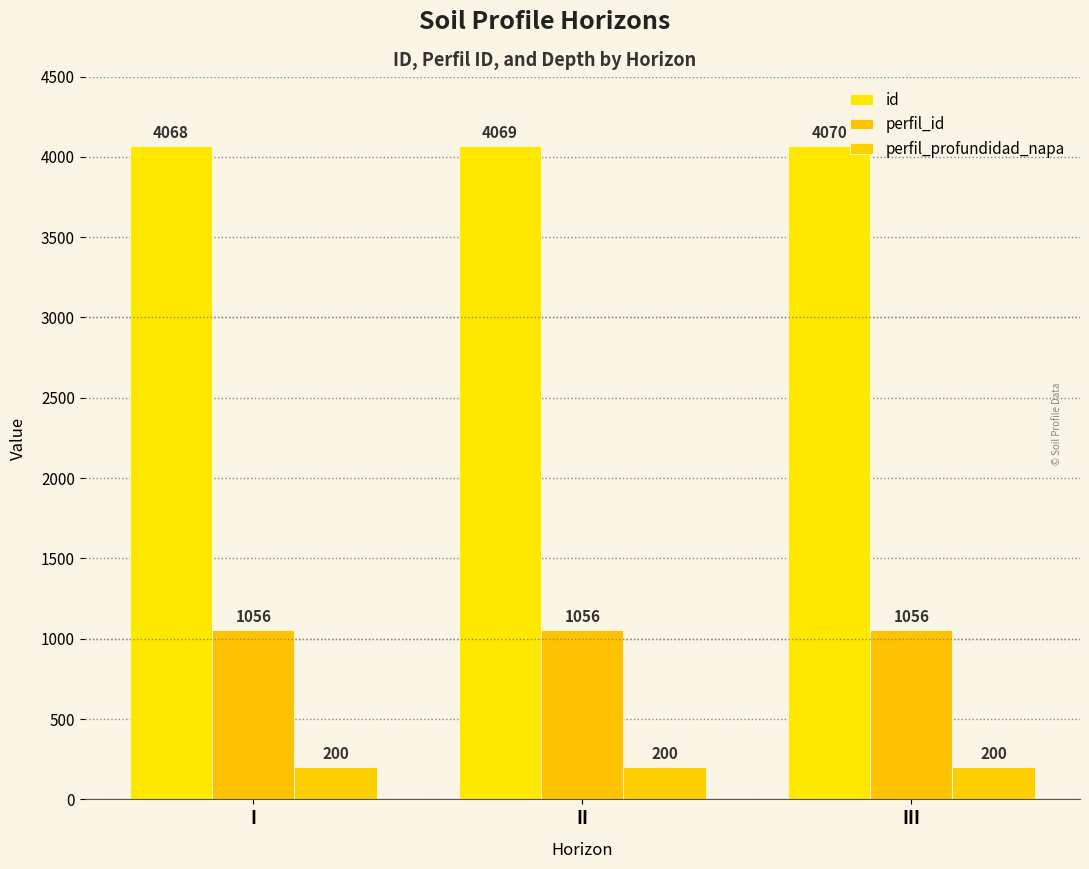

What is the total value across all series at I?

5324